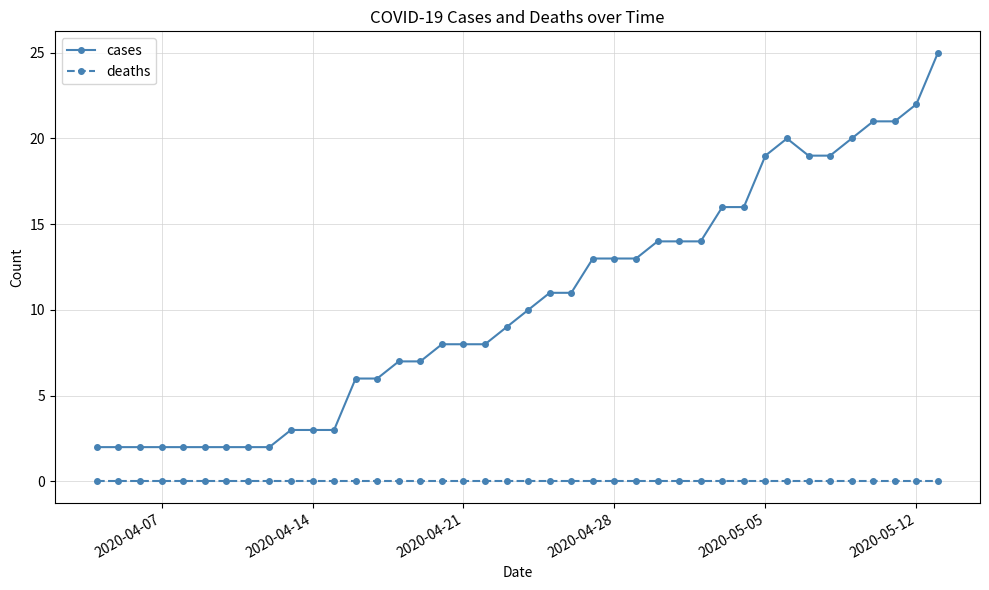

Which series has the largest total across all categories?

cases